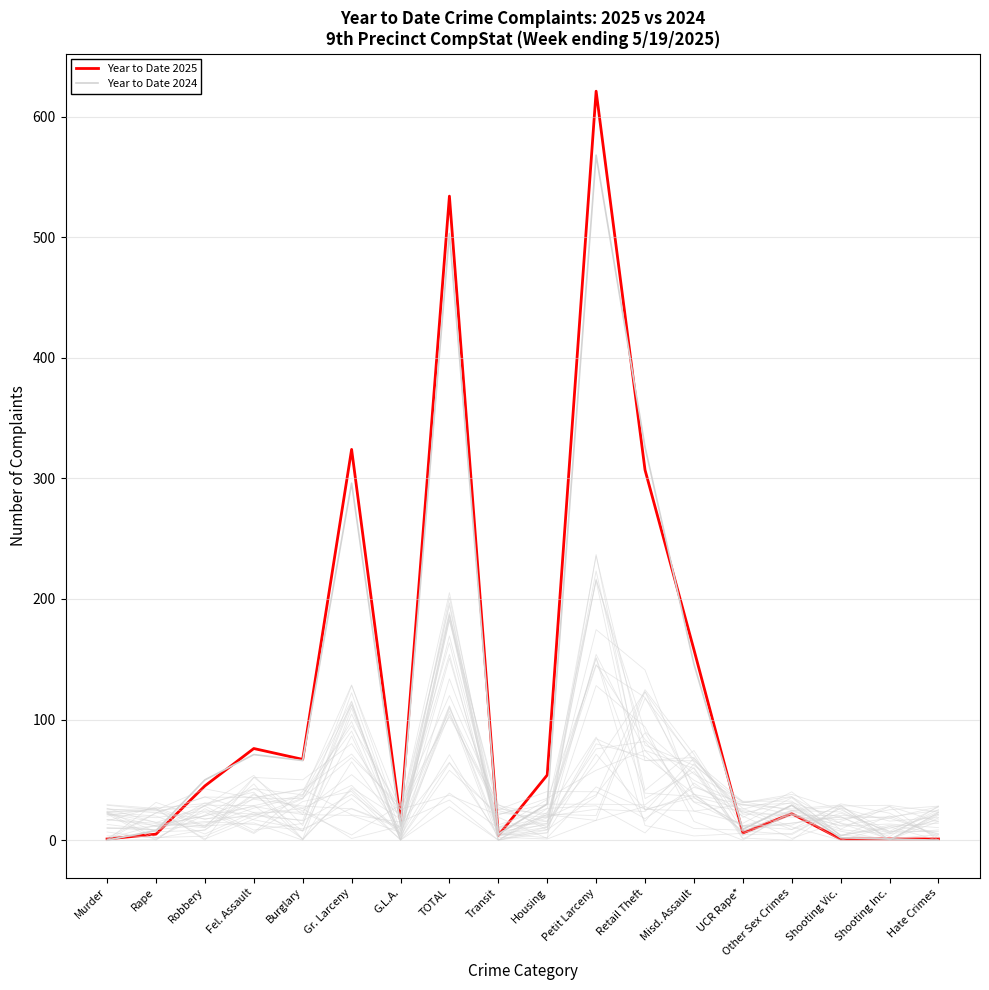

At which label is Year to Date 2025 closest to 311?

Retail Theft